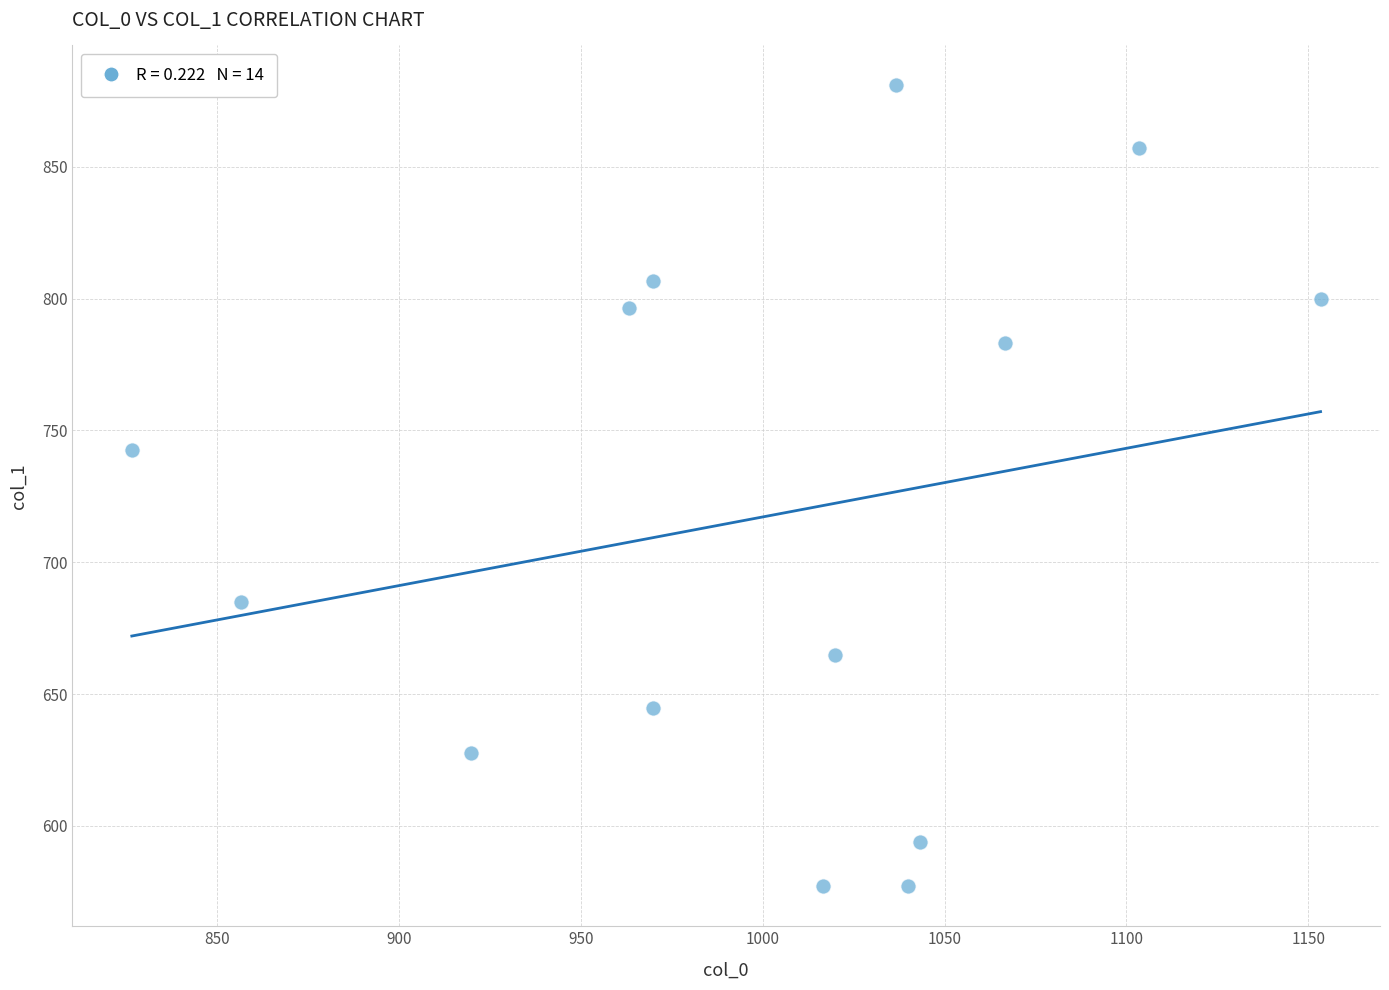

What Y value in the scatter plot is closest to 729?

742.5